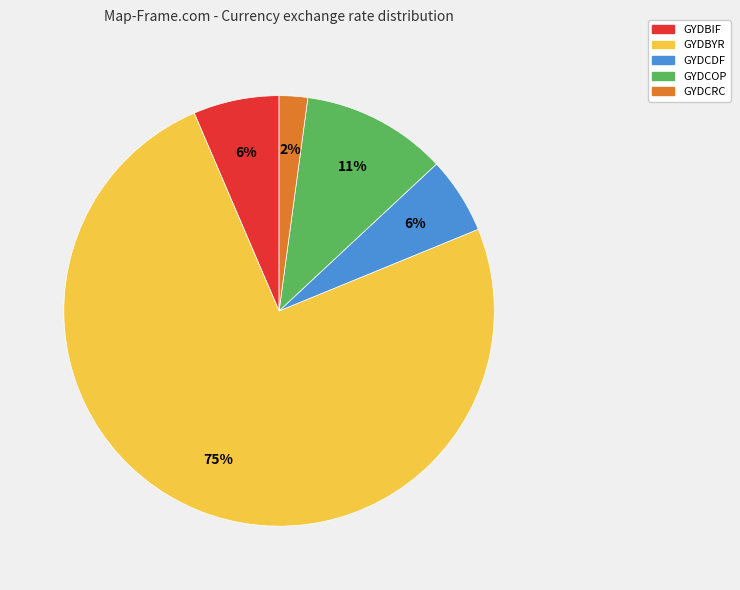

Which category has the smallest portion of the pie?

GYDCRC